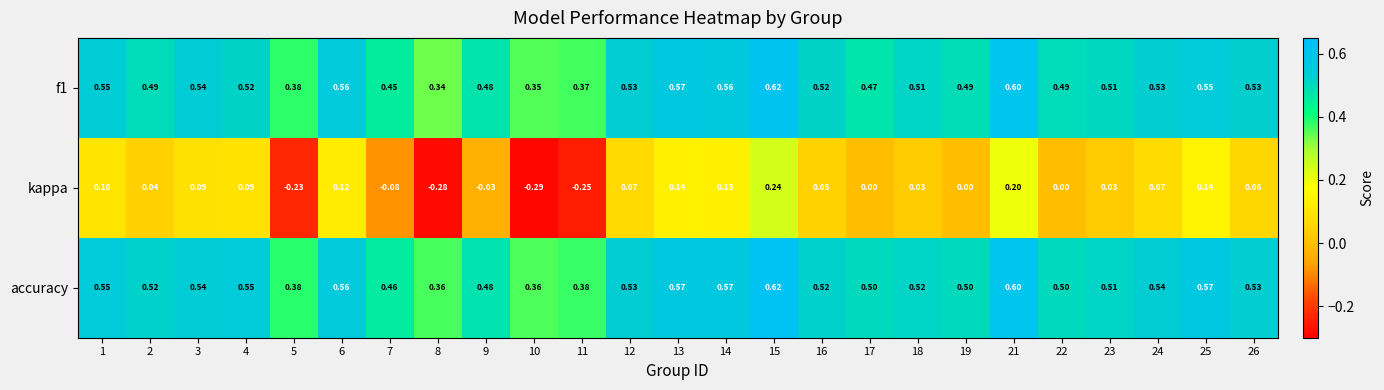

Is the value of accuracy at 25 greater than the value of kappa at 17?

Yes